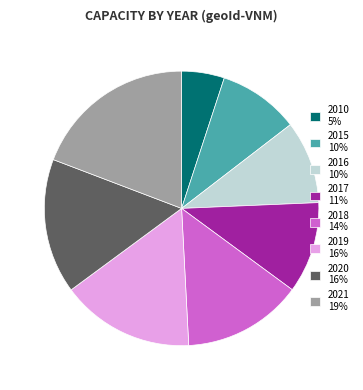

Which category has the biggest portion of the pie?

2021